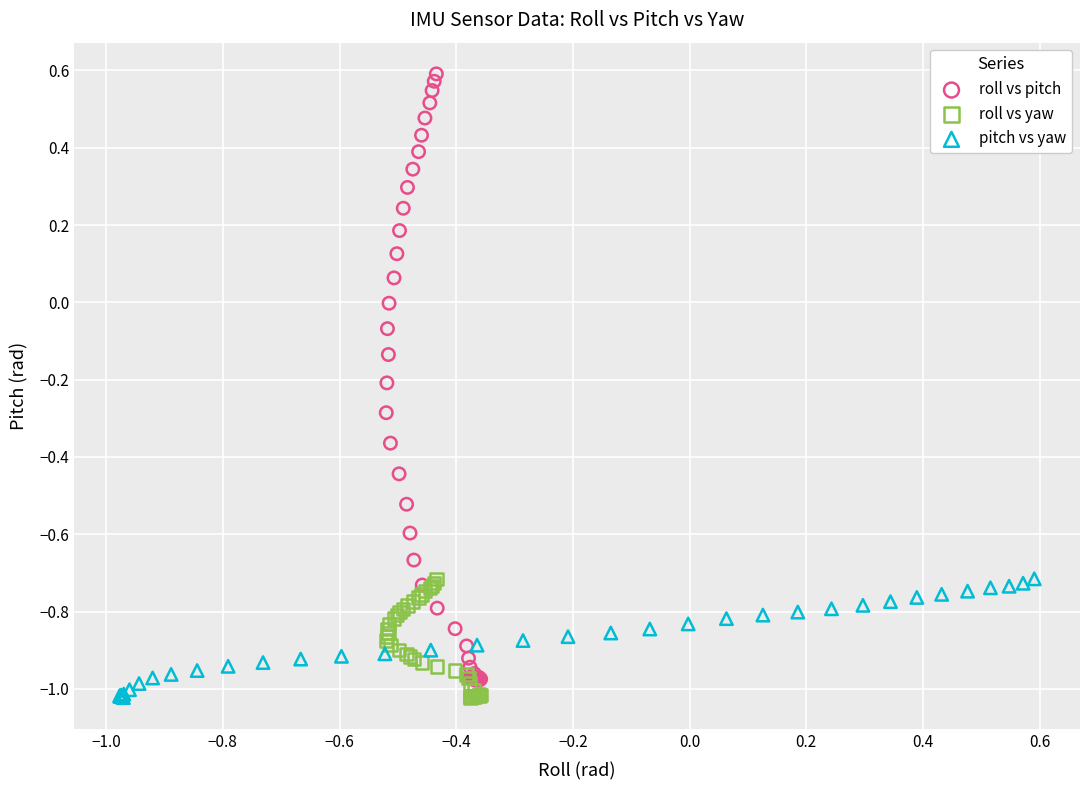

Which series reaches the maximum Y coordinate?

roll vs pitch